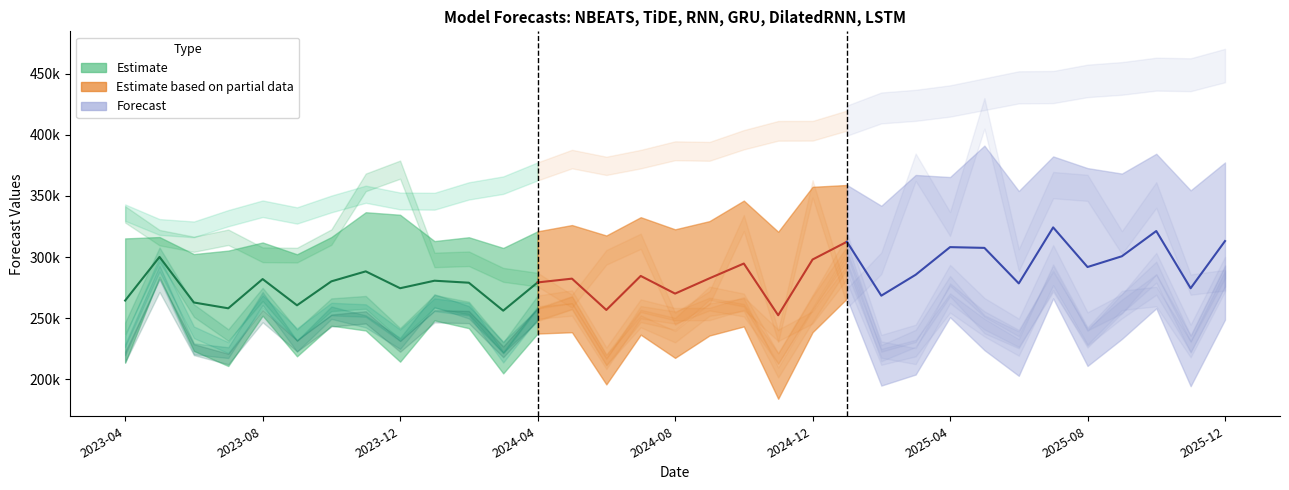

Between 2023-06 and 2024-05, which is larger?

2024-05